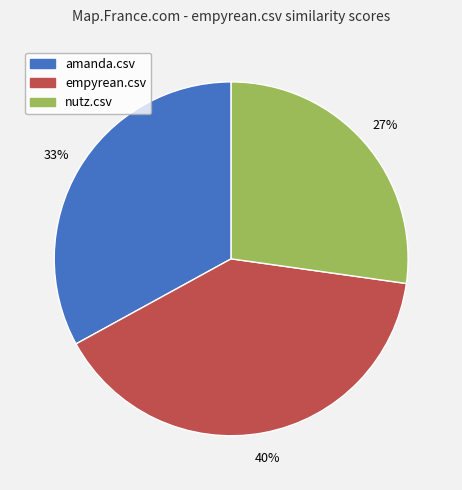

Between amanda.csv and empyrean.csv, which is larger?

empyrean.csv